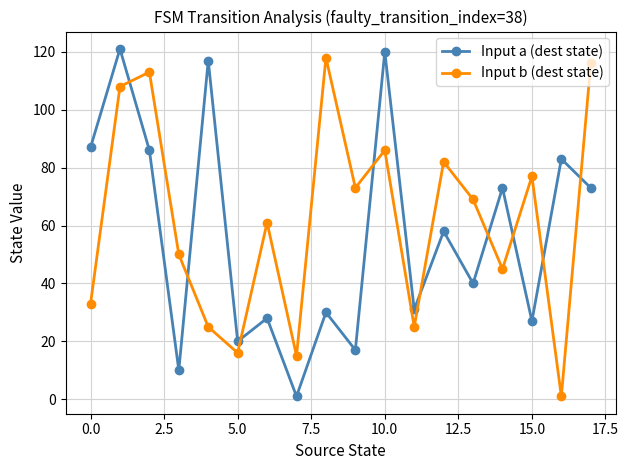

After their last crossing, which series has the higher values: Input b (dest state) or Input a (dest state)?

Input b (dest state)